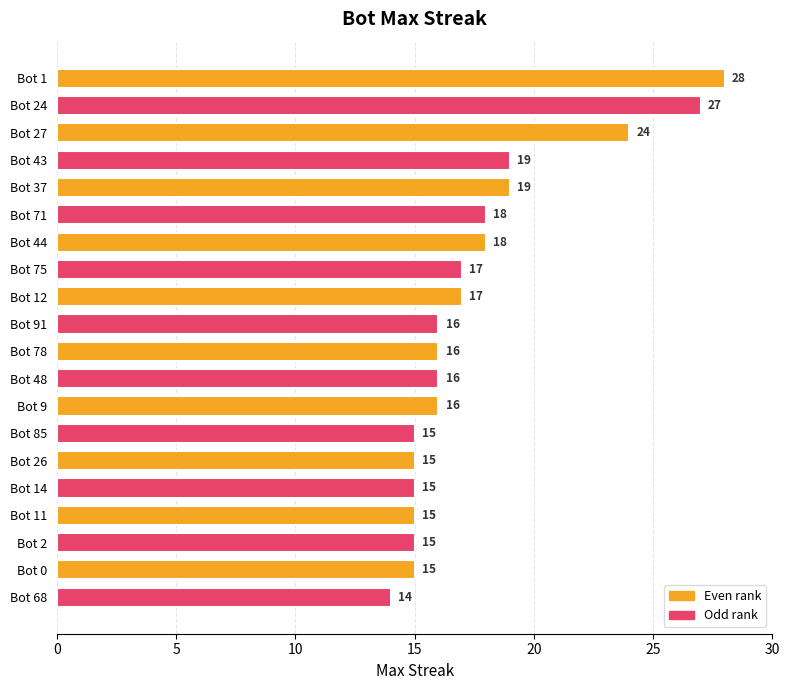

Between Bot 26 and Bot 78, which is larger?

Bot 78